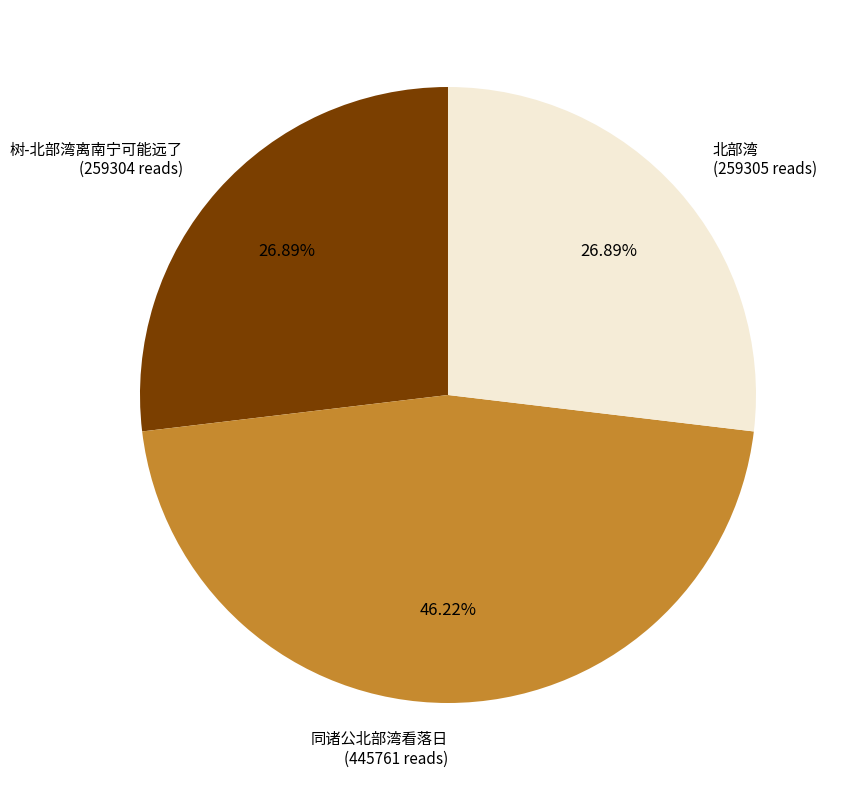

To the nearest percent, what portion does 树-北部湾离南宁可能远了 represent?

27%